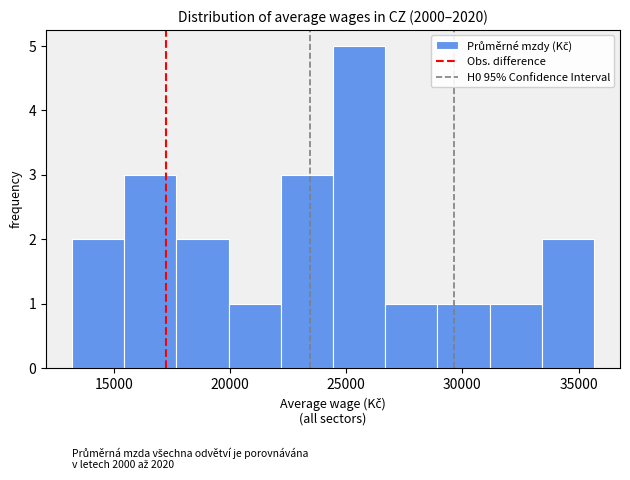

Reading left to right, transcribe this chart: for each bar, give the range it covers on the x-axis and its height. Neither the bar edges nor the heights are printed on the chart, so give them approximately, as read against the axes.

13000 to 15500: 2
15500 to 17500: 3
17500 to 20000: 2
20000 to 22000: 1
22000 to 24500: 3
24500 to 26500: 5
26500 to 29000: 1
29000 to 31000: 1
31000 to 33500: 1
33500 to 35500: 2